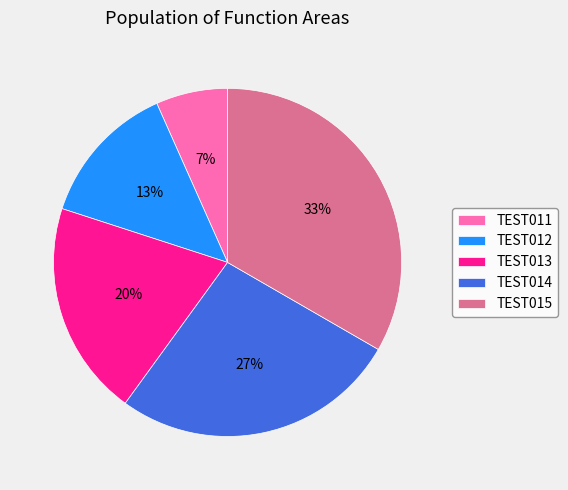

Is the sum of TEST014 and TEST011 greater than half?

No